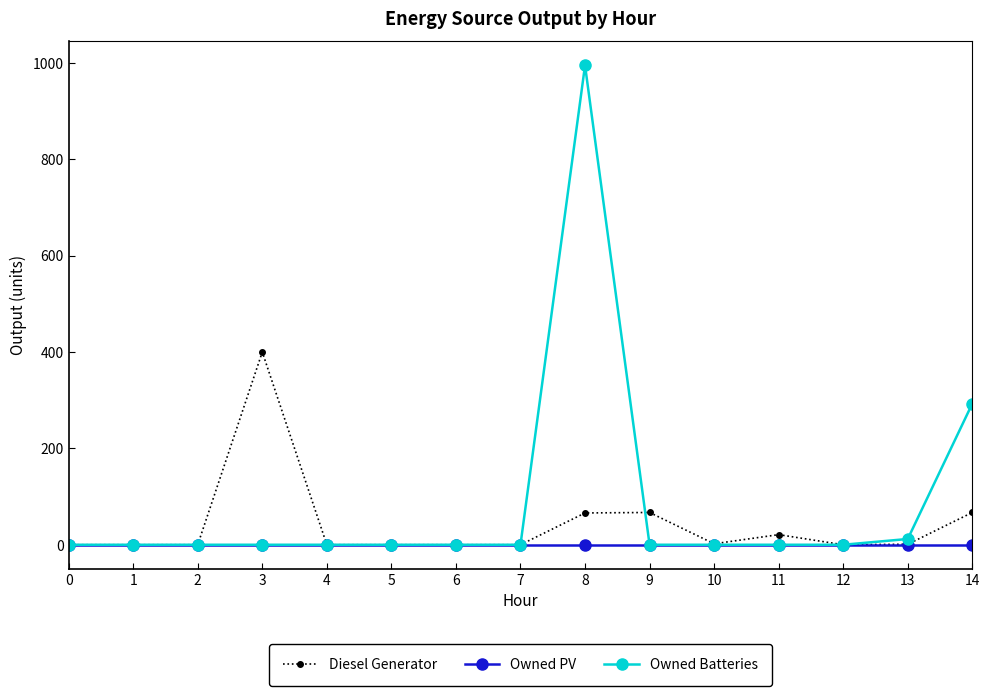

At which category is the sum across all series the highest?

8